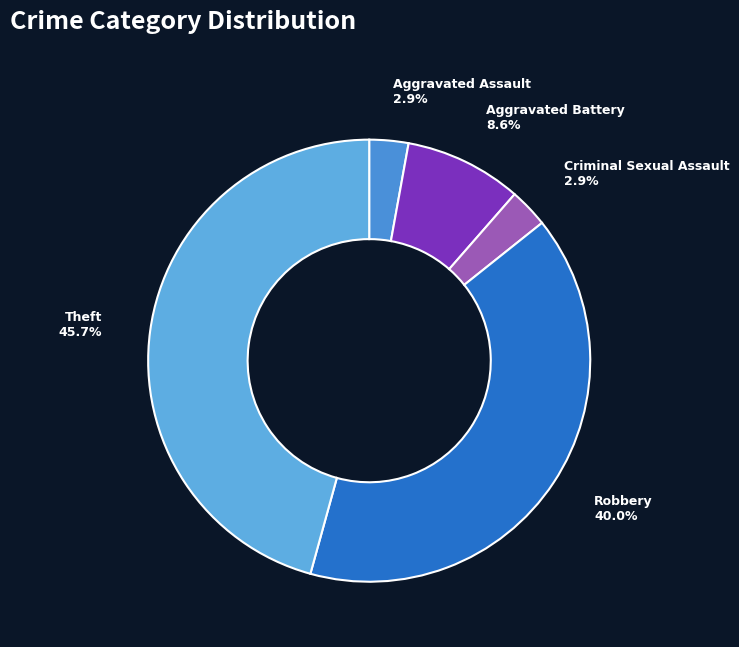

Does Aggravated Assault account for over 50% of the chart?

No